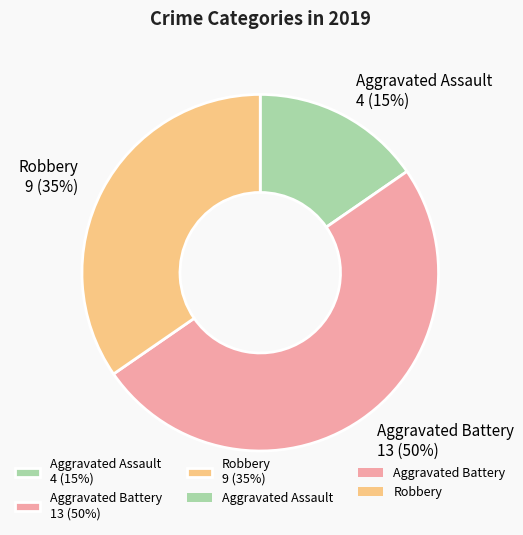

Which slice is the largest?

Aggravated Battery